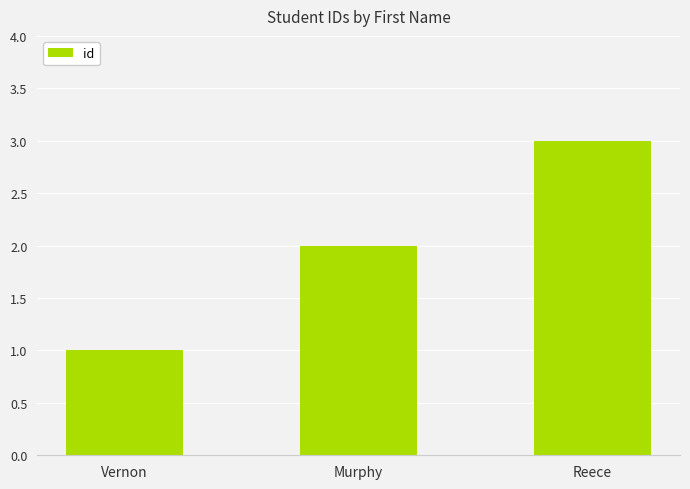

What position from the left is Vernon?

1